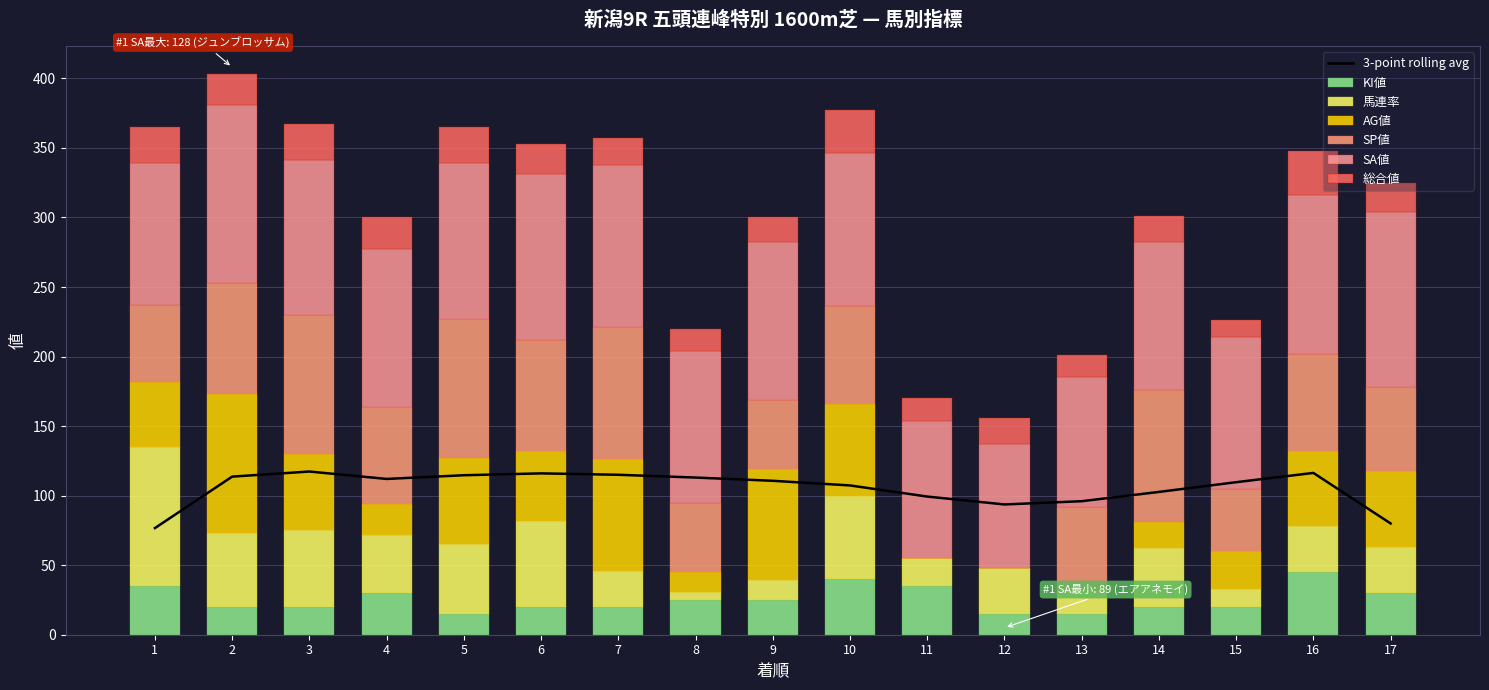

What is the value of the 総合値 bar at the 2nd from the left?

22